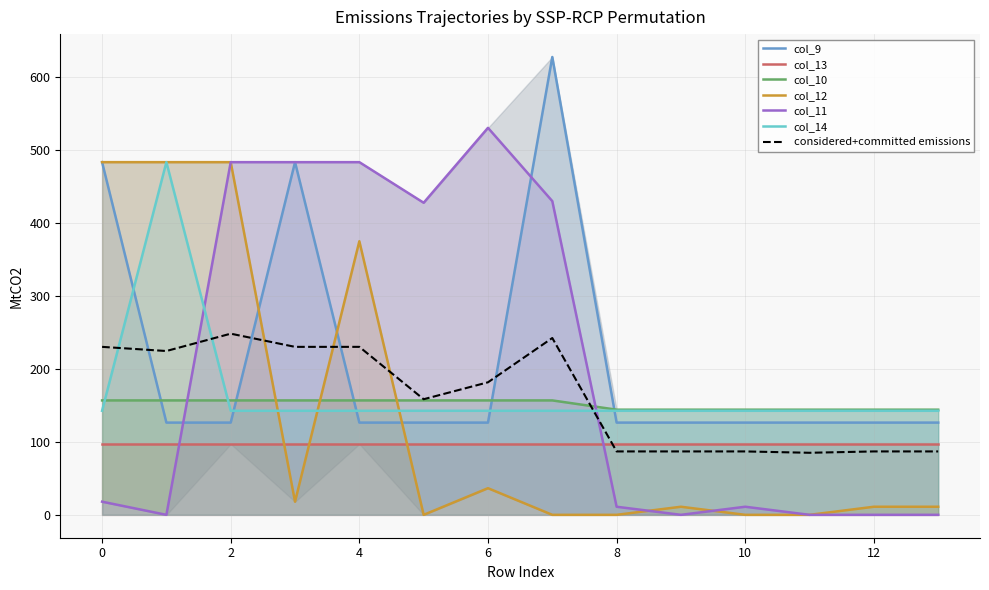

What is the minimum value for col_9?

126.3